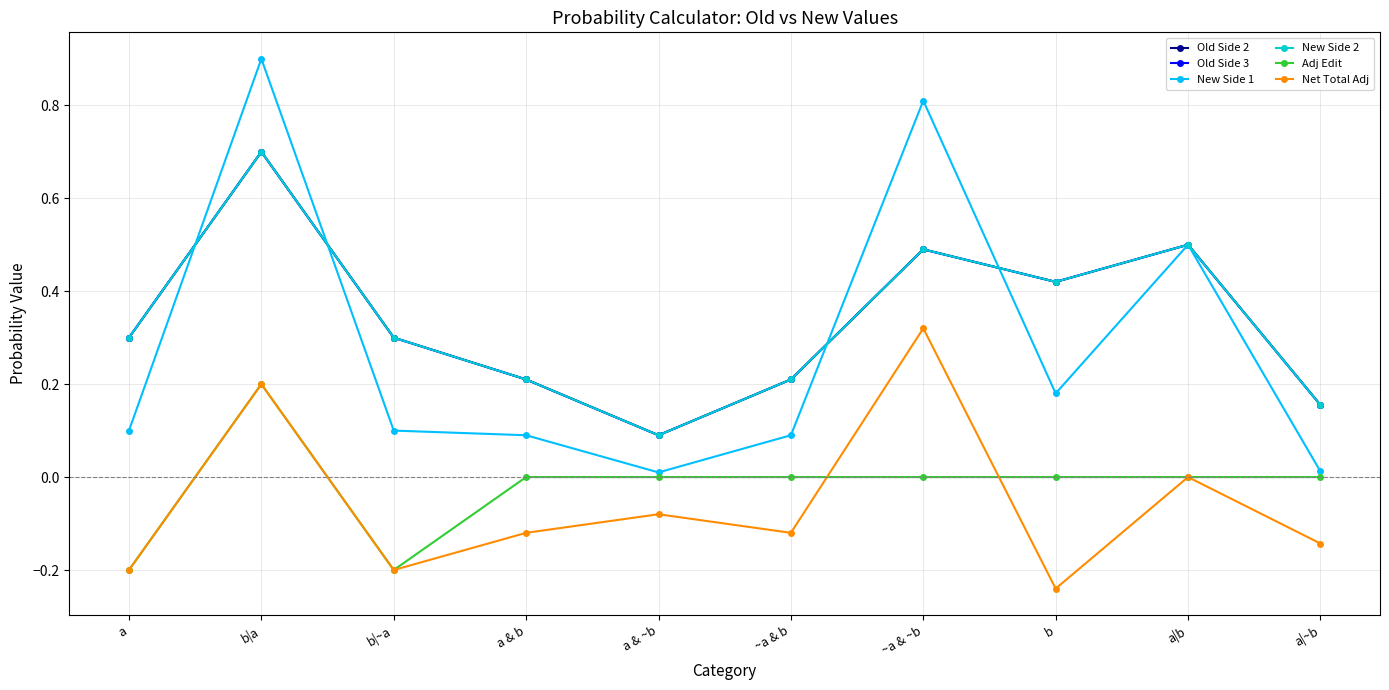

What is the sum of the Adj Edit values at b|~a and a & ~b?

-0.2